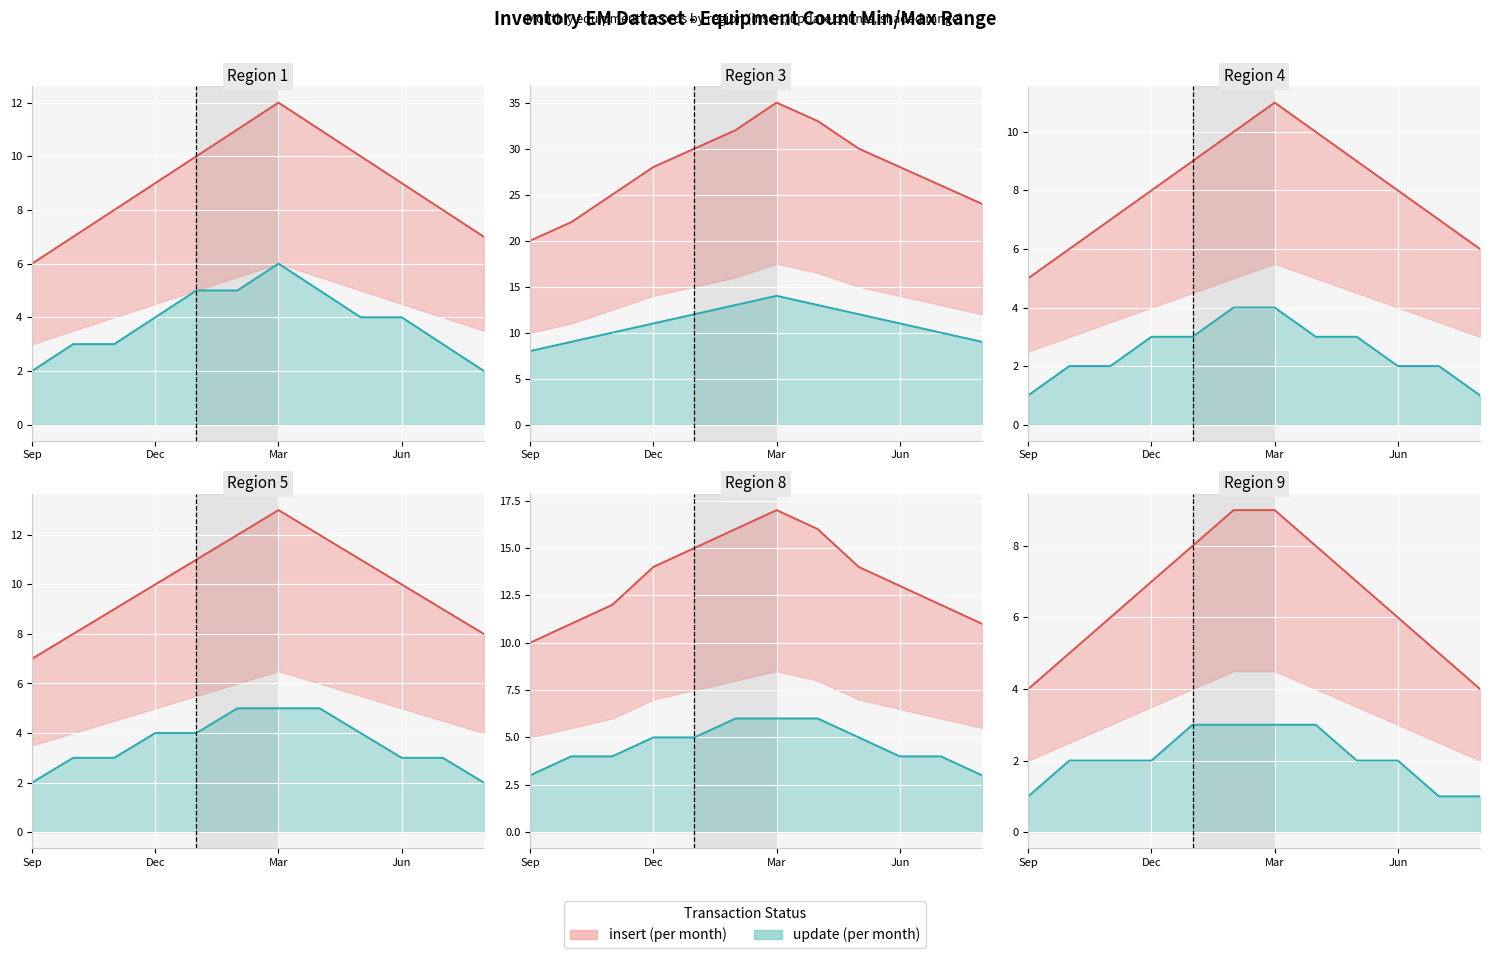

True or false: update has a value of 1 at 3.

False